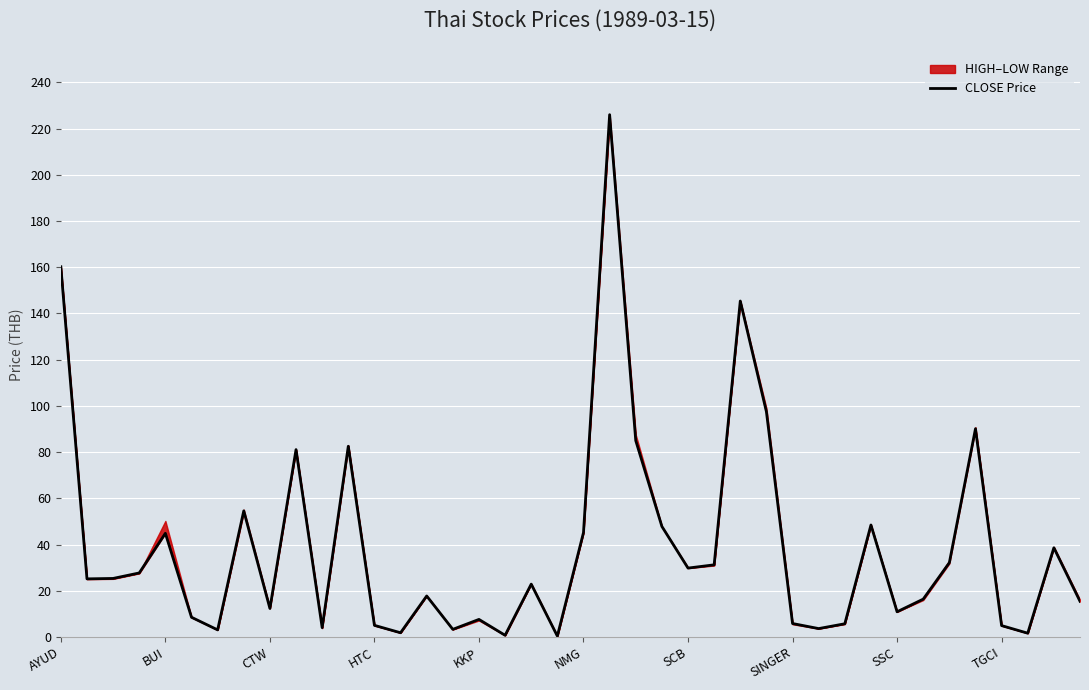

Read the value at 10.

4.1